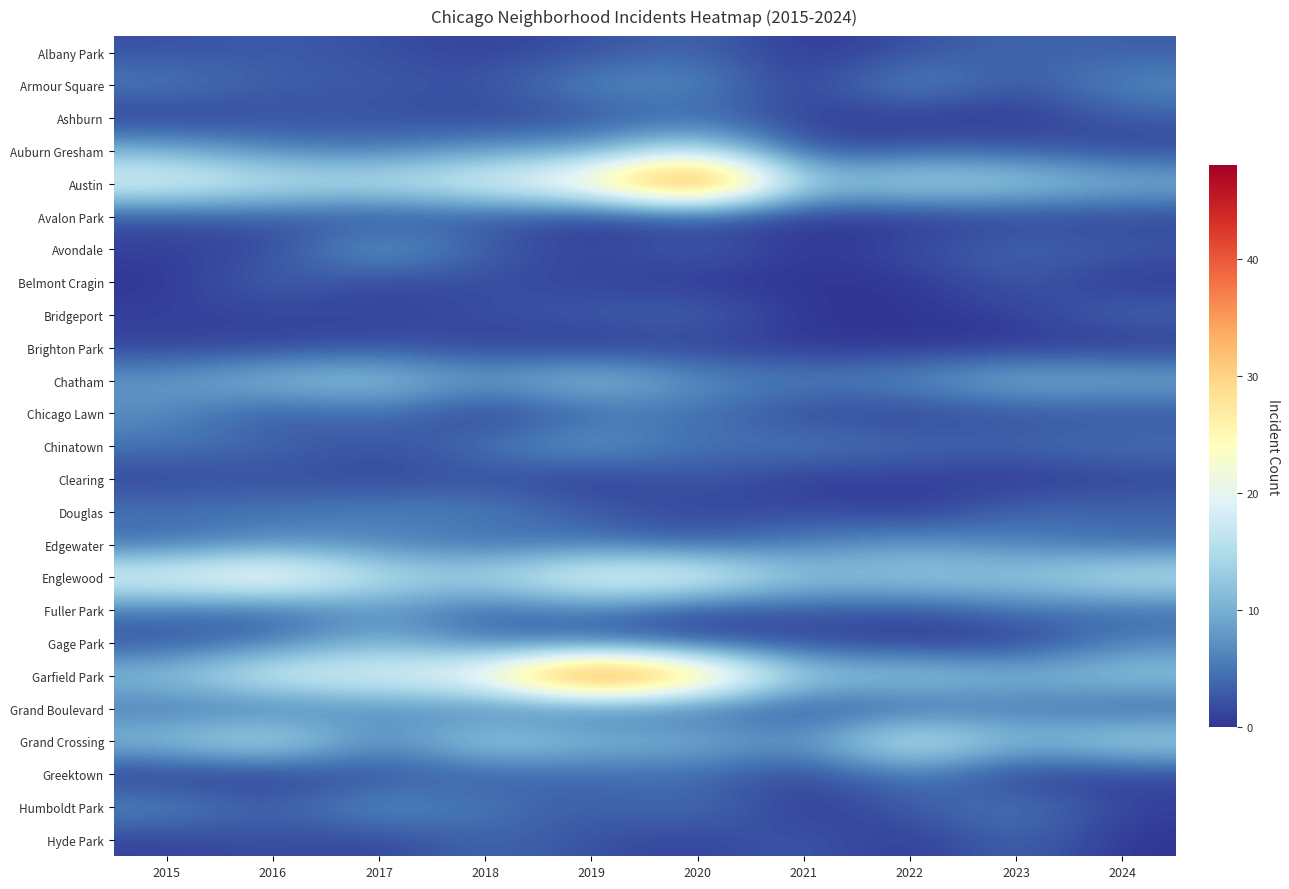

At how many categories does at least one series exceed 7?

10